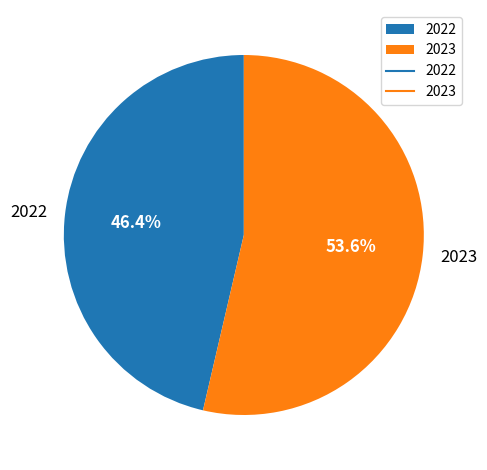

What is the largest slice in the pie chart?

2023